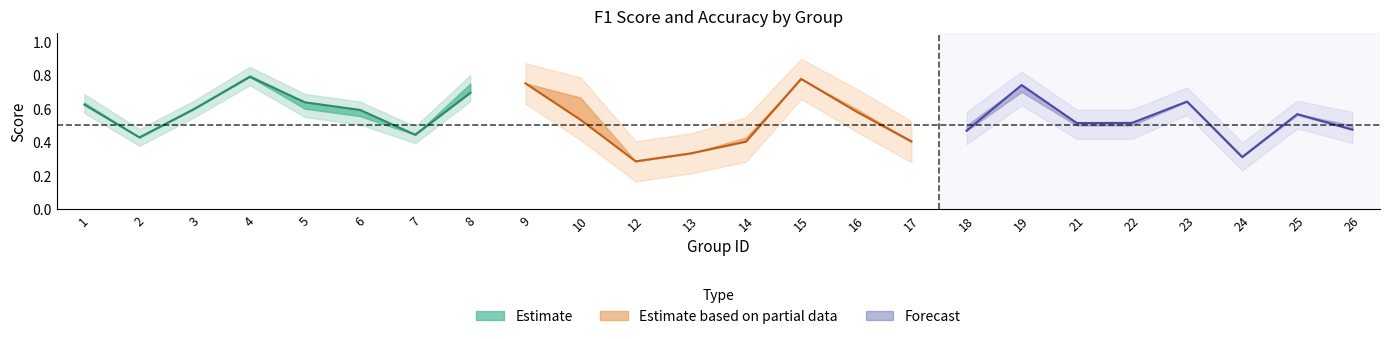

True or false: accuracy and f1 cross at least once.

True